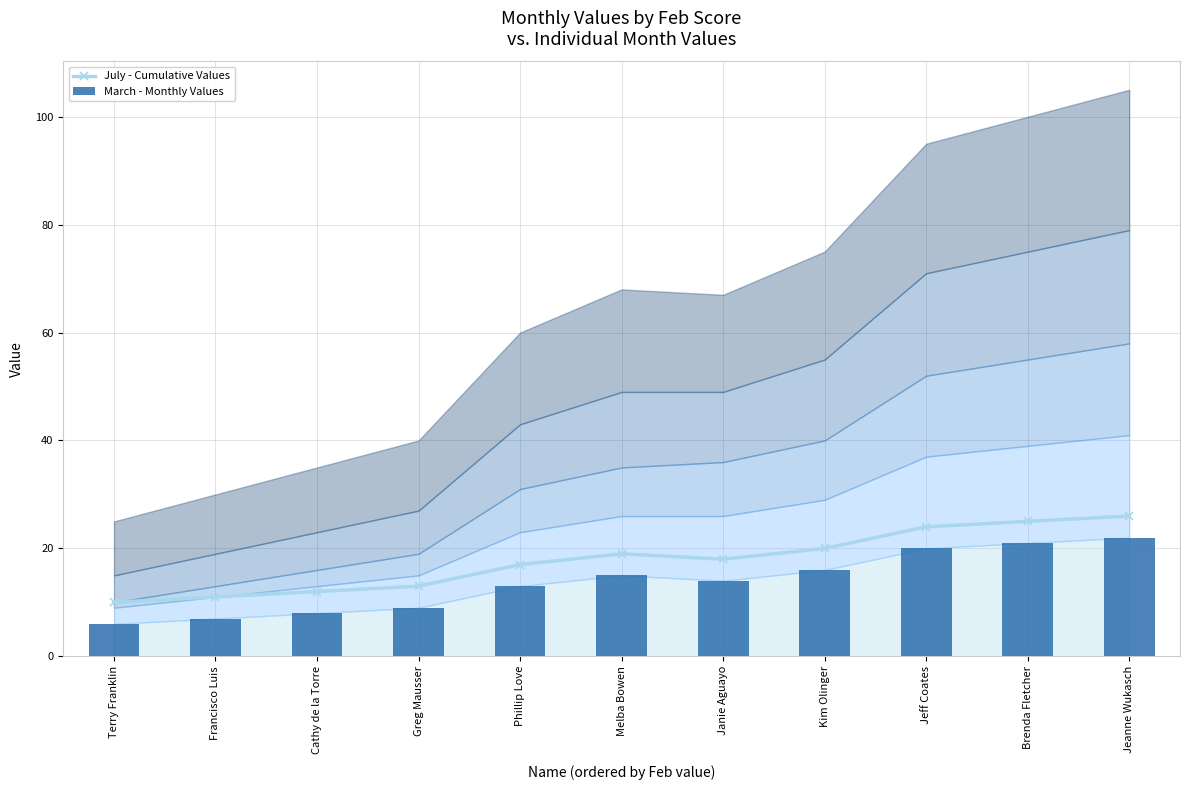

Rank the categories by July - Cumulative Values value from lowest to highest.

Terry Franklin, Francisco Luis, Cathy de la Torre, Greg Mausser, Phillip Love, Janie Aguayo, Melba Bowen, Kim Olinger, Jeff Coates, Brenda Fletcher, Jeanne Wukasch